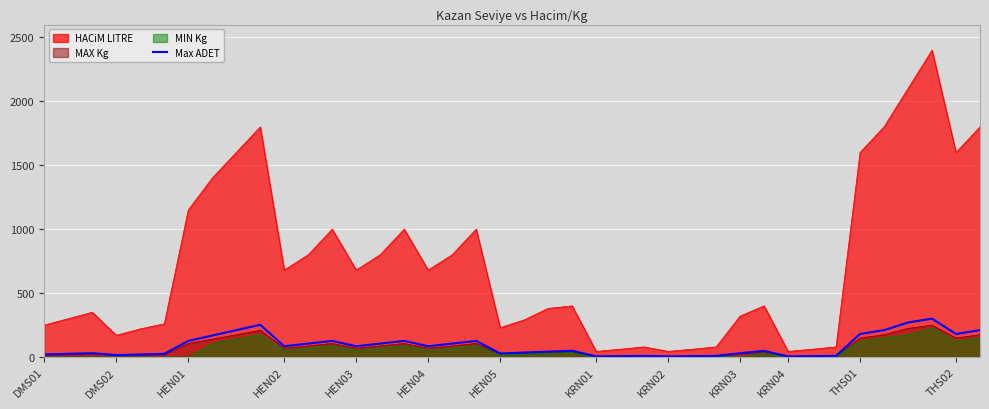

What is the maximum value for Max ADET?

300.0